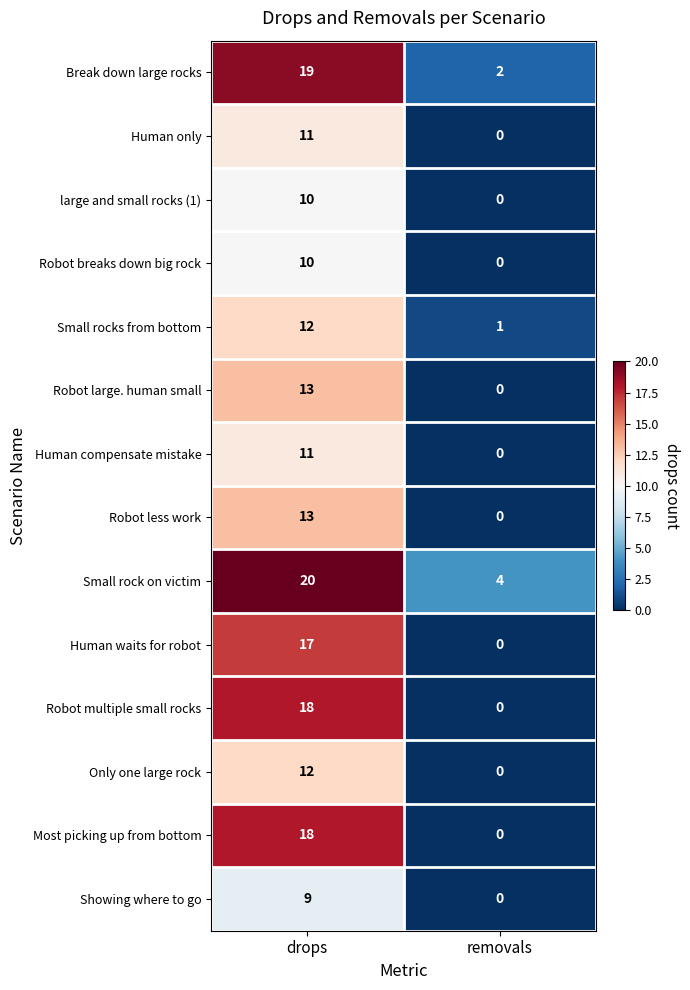

Reading right to left, list all the values displayed in this chart.

Break down large rocks: removals=2	drops=19
Human only: removals=0	drops=11
large and small rocks (1): removals=0	drops=10
Robot breaks down big rock: removals=0	drops=10
Small rocks from bottom: removals=1	drops=12
Robot large. human small: removals=0	drops=13
Human compensate mistake: removals=0	drops=11
Robot less work: removals=0	drops=13
Small rock on victim: removals=4	drops=20
Human waits for robot: removals=0	drops=17
Robot multiple small rocks: removals=0	drops=18
Only one large rock: removals=0	drops=12
Most picking up from bottom: removals=0	drops=18
Showing where to go: removals=0	drops=9